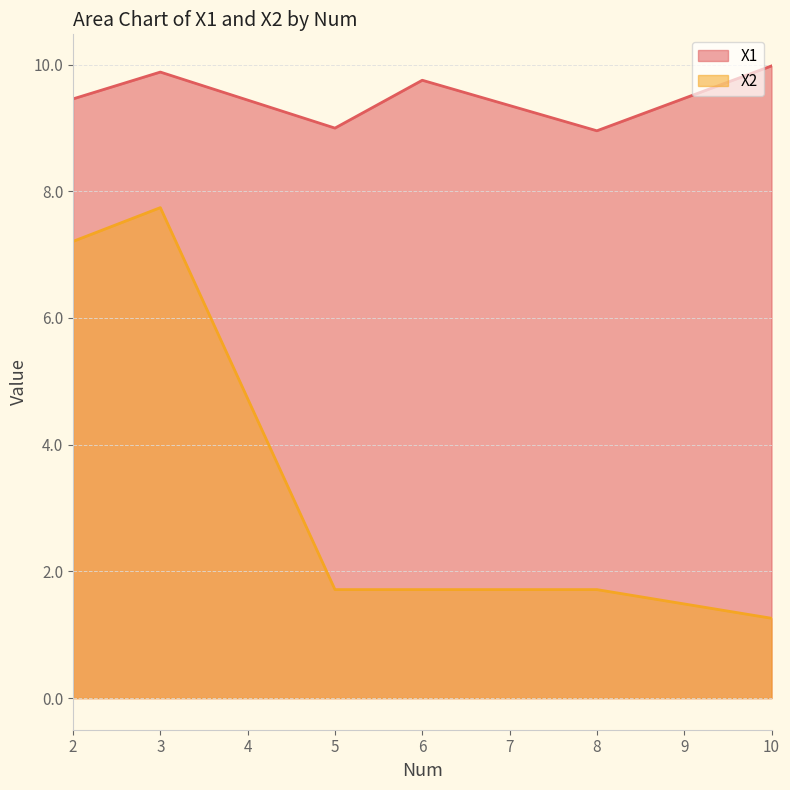

How many interior local peaks does the X2 series have?

1